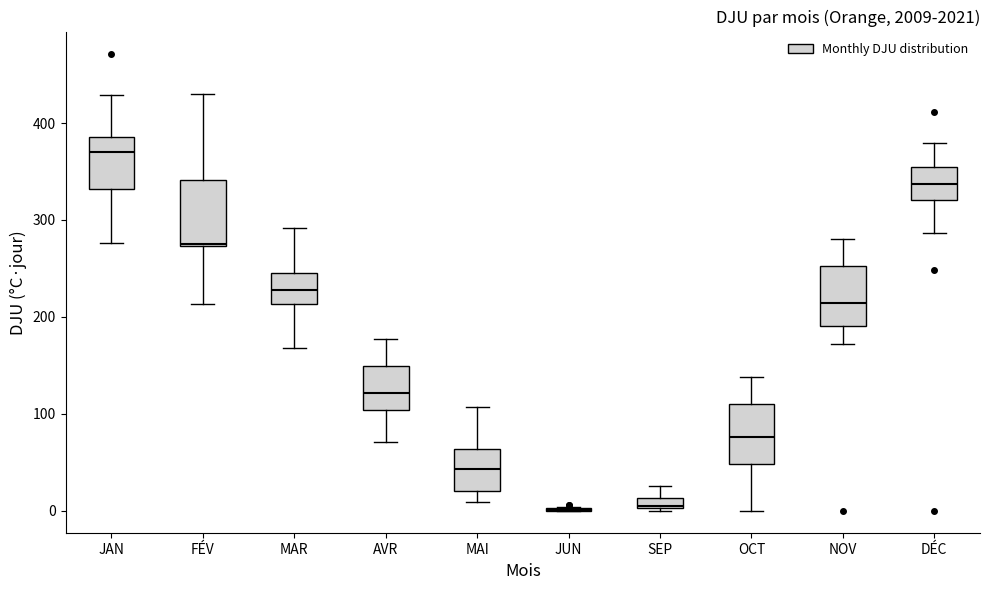

Where is the lower edge of the box for NOV on the y-axis? The values are not printed on the chart, so give them approximately, as read against the axis.

190